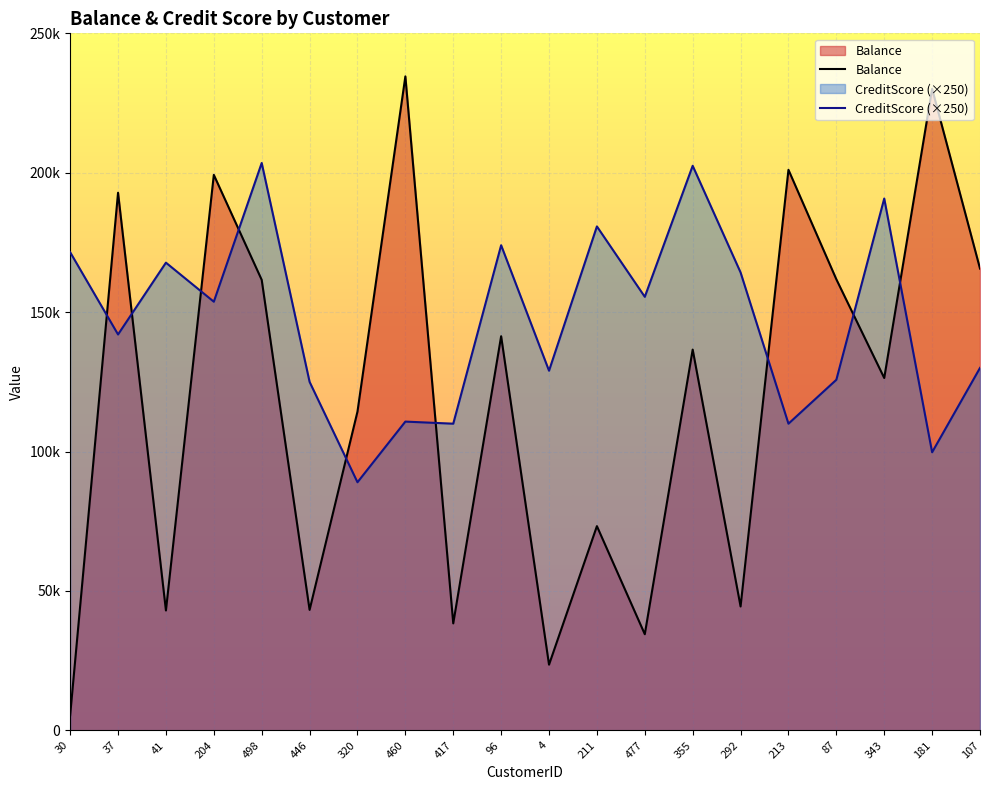

In Balance, how many points are lower than both neighbors (excluding endpoints)?

7